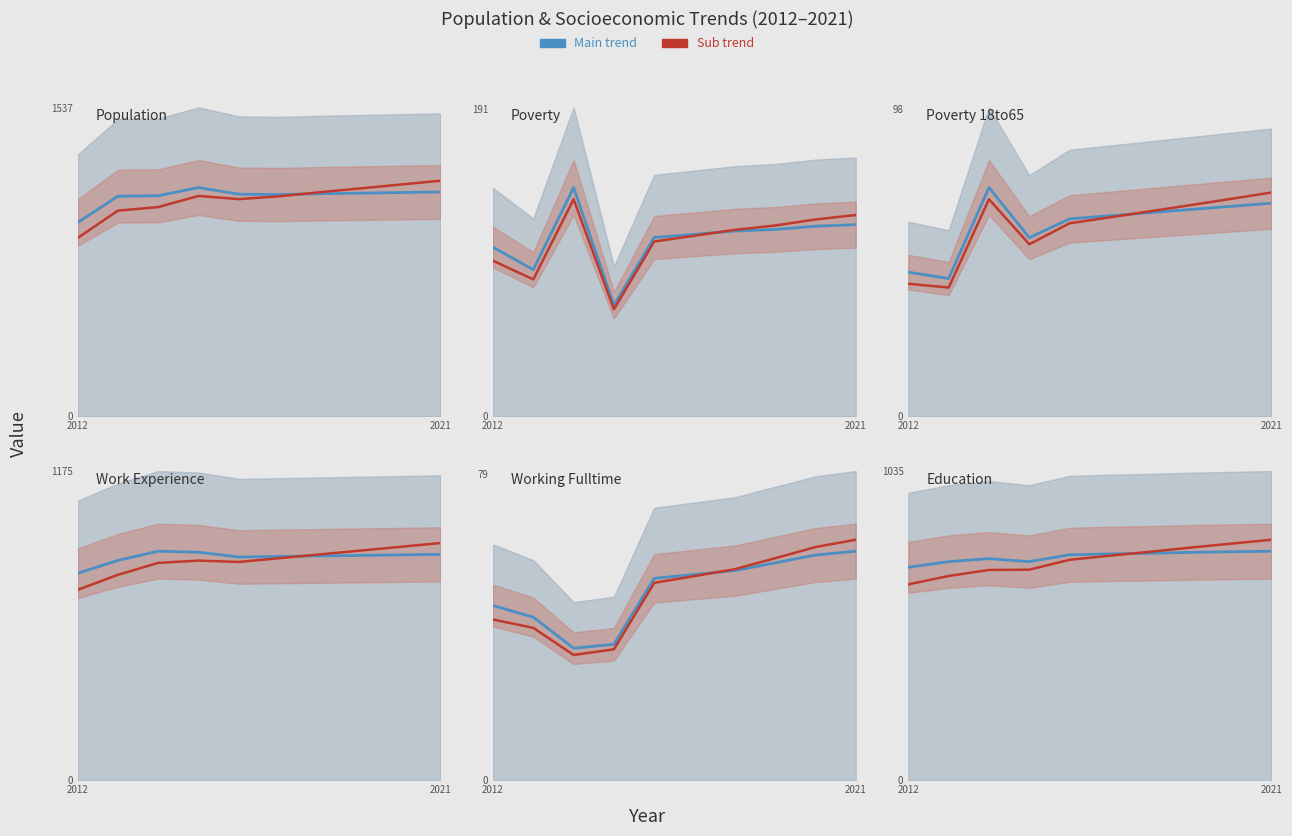

What is the sum of all Main trend values?

7487.0